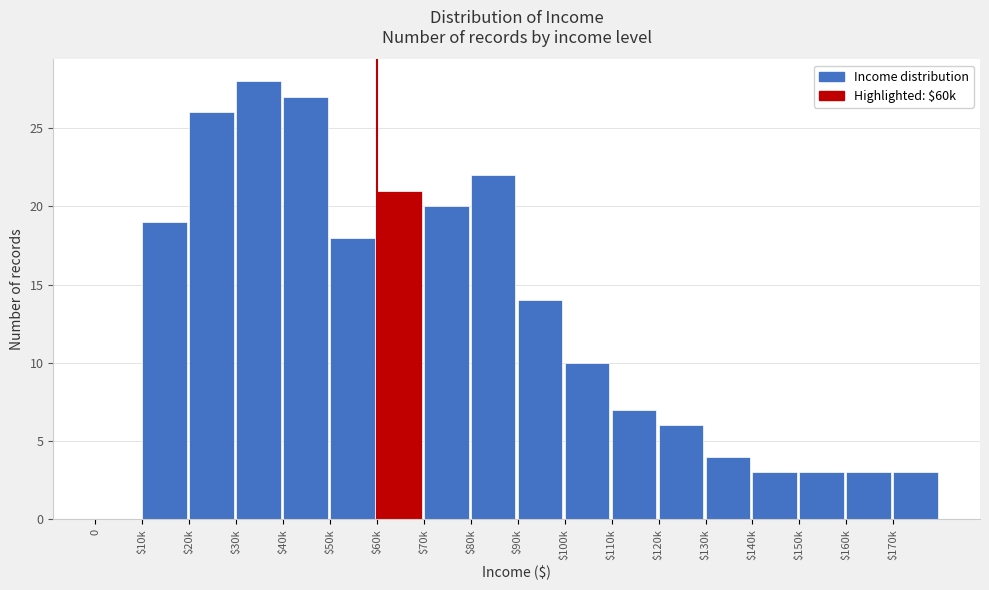

What is the maximum value shown in the chart?

28